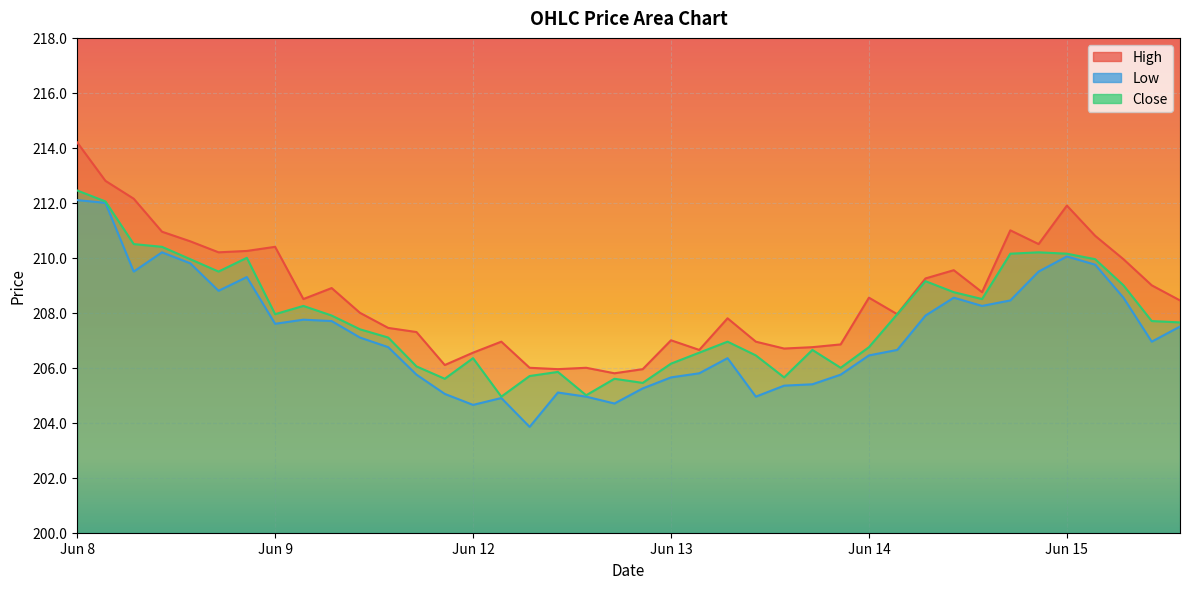

The High series shows 211.0 at 2023-06-14 14:15. True or false?

True